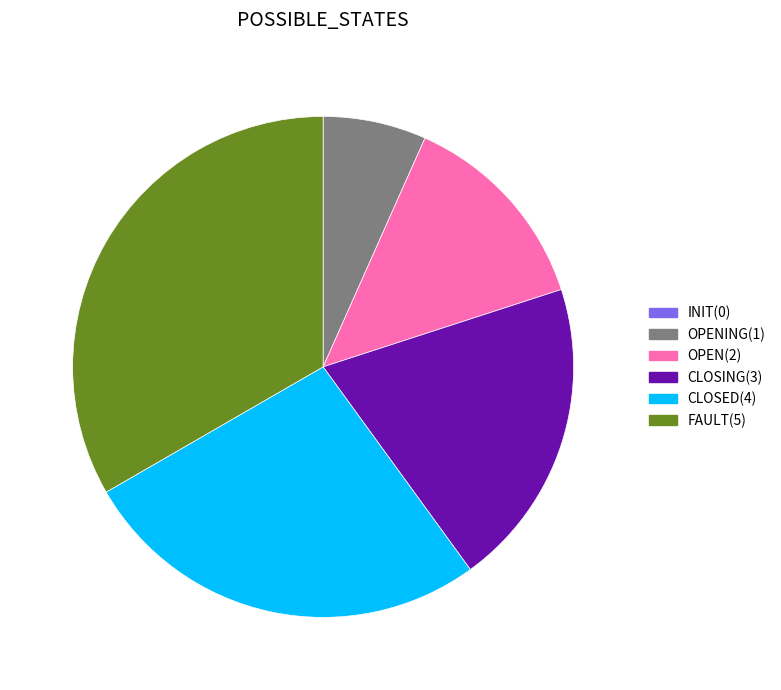

How many segments does this pie chart have?

6